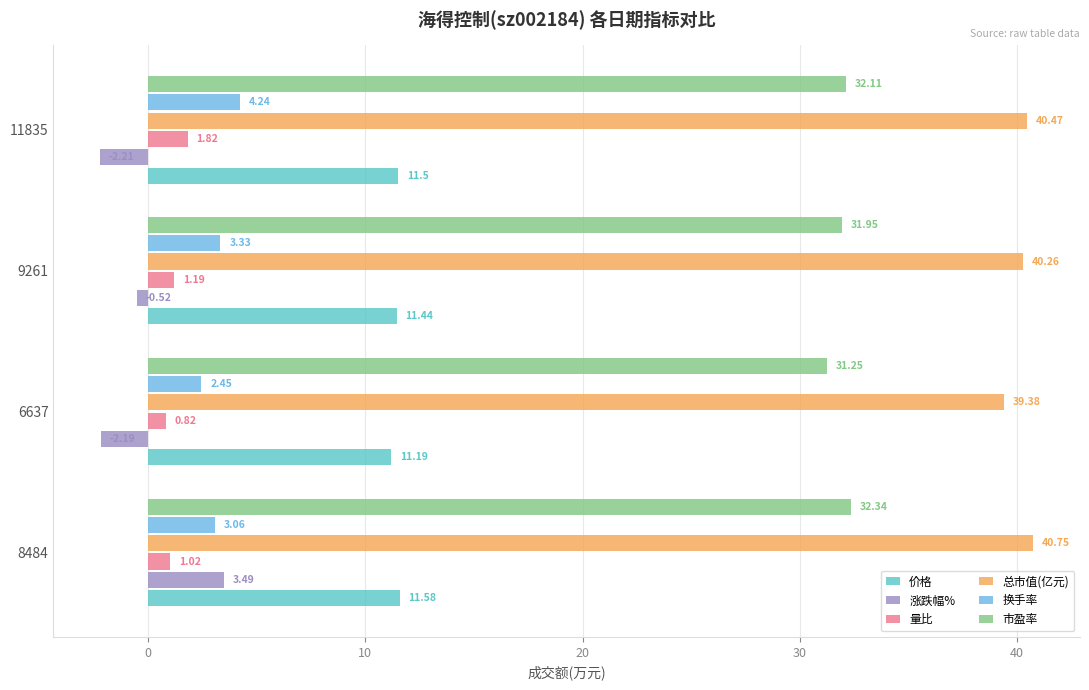

List the series in order of their peak value, highest first.

总市值(亿元), 市盈率, 价格, 换手率, 涨跌幅%, 量比